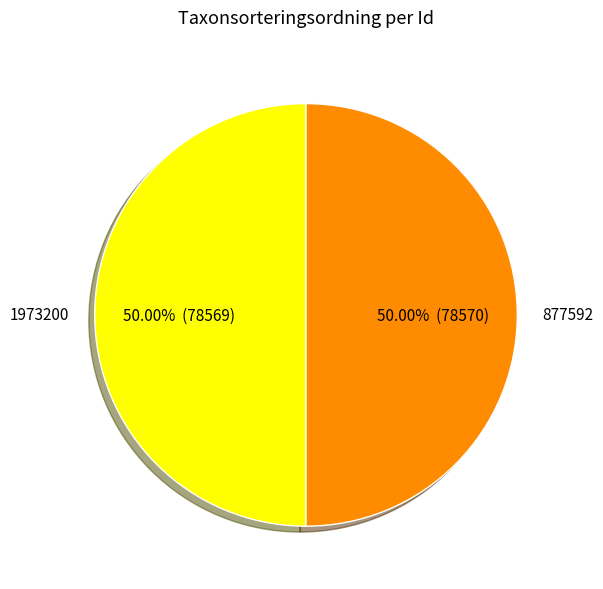

Approximately how many times larger is the value at 1973200 compared to 877592?

1.0